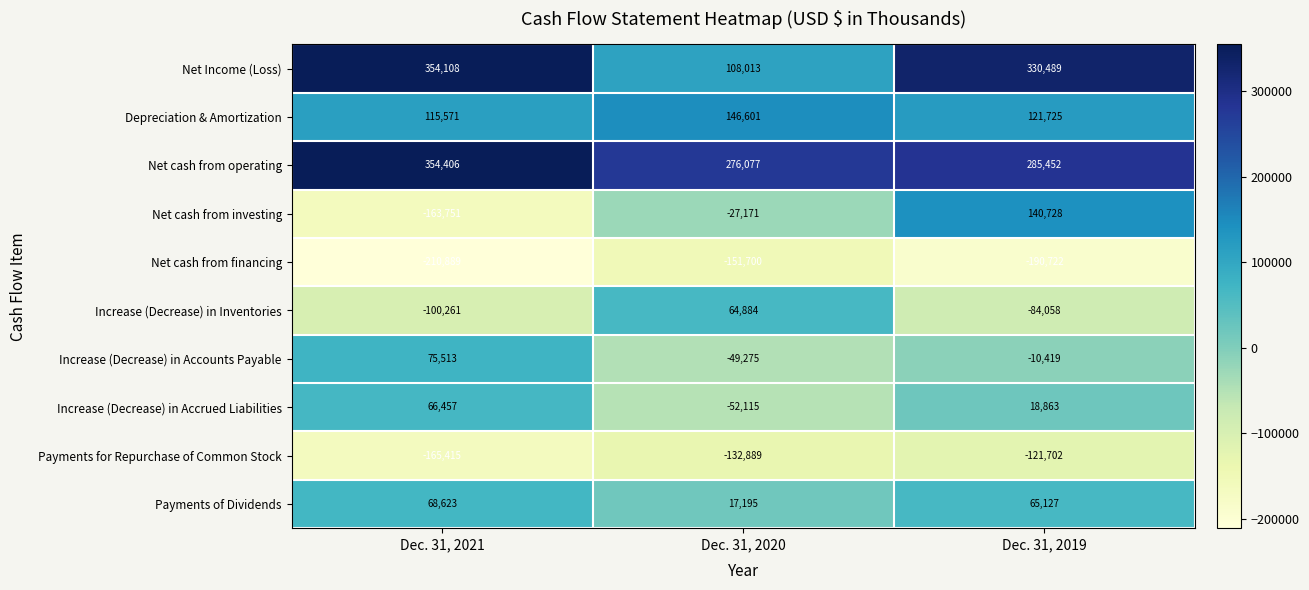

What is the smallest value displayed?

-210889